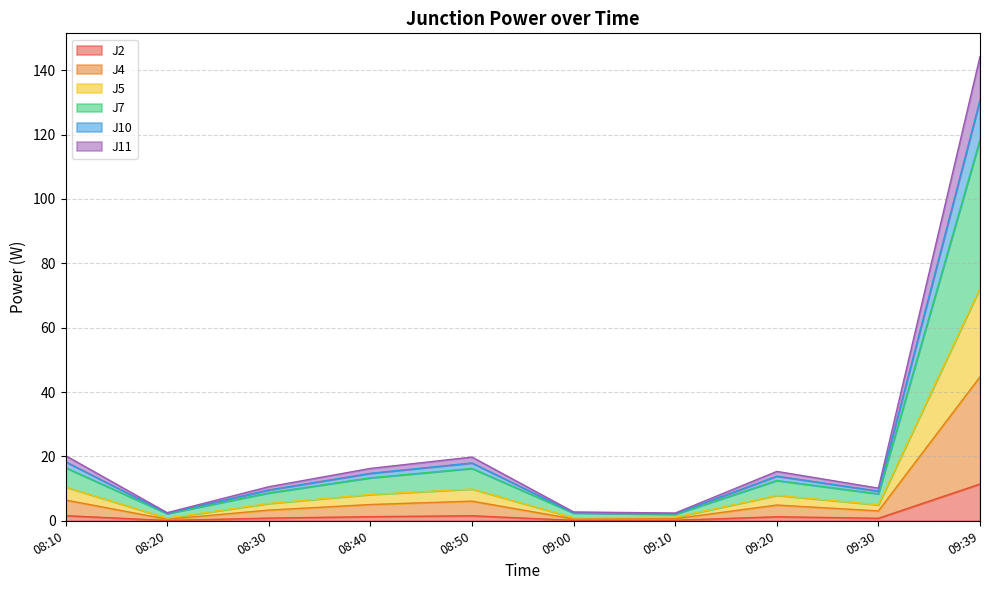

Which category has the highest value in the J2 series?

09:39